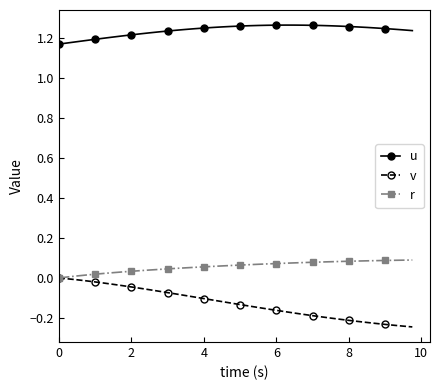

Which series has the largest total across all categories?

u